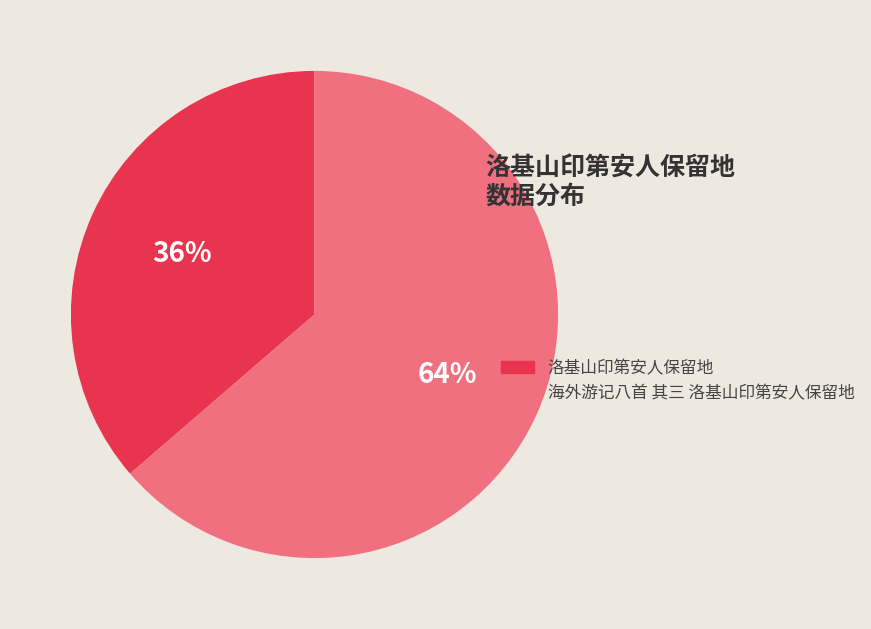

Between 洛基山印第安人保留地 and 海外游记八首 其三 洛基山印第安人保留地, which is larger?

海外游记八首 其三 洛基山印第安人保留地